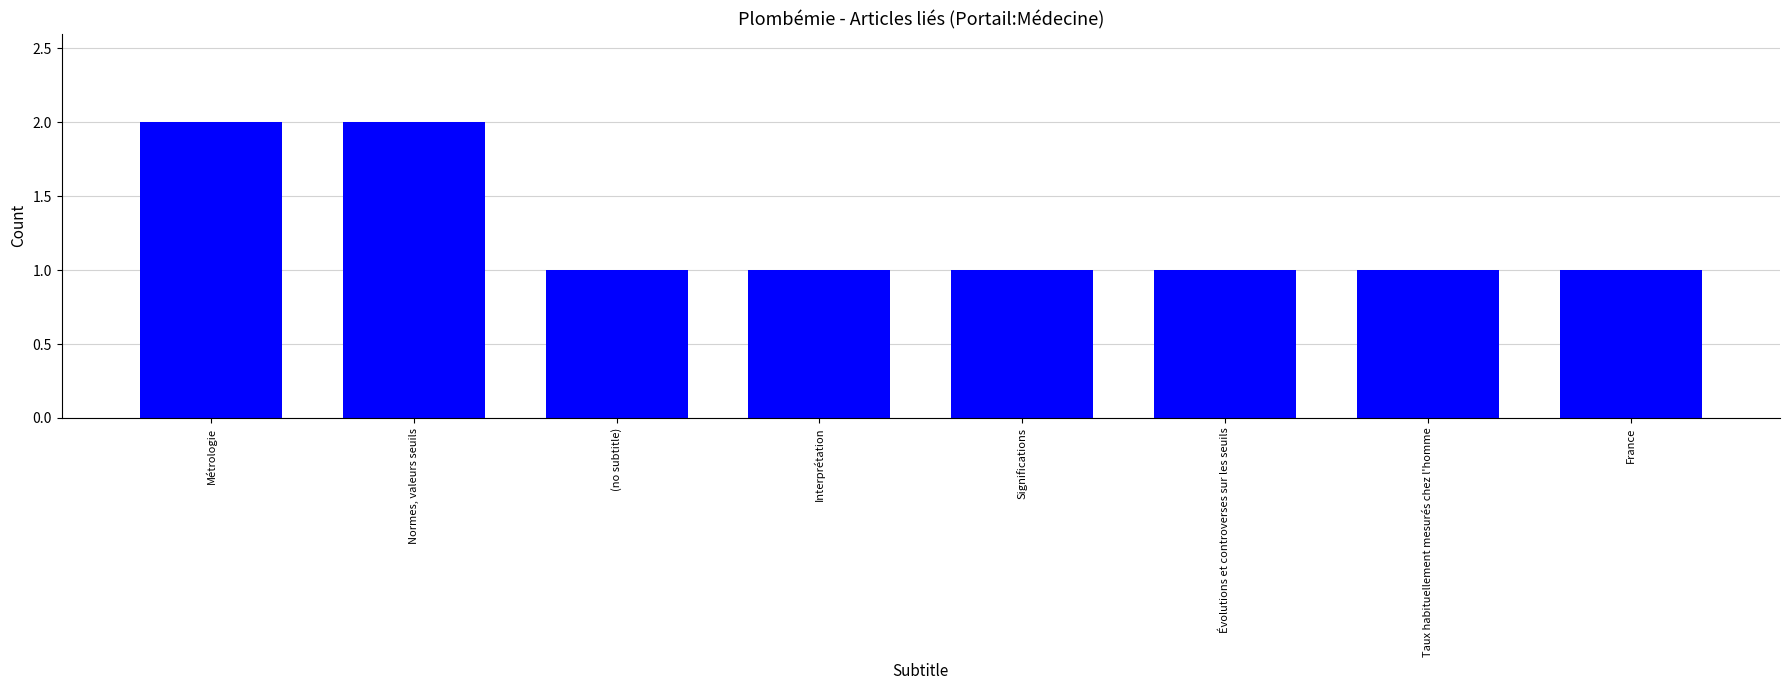

Reading right to left, extract all data points from this chart.

France=1	Taux habituellement mesurés chez l'homme=1	Évolutions et controverses sur les seuils=1	Significations=1	Interprétation=1	(no subtitle)=1	Normes, valeurs seuils=2	Métrologie=2